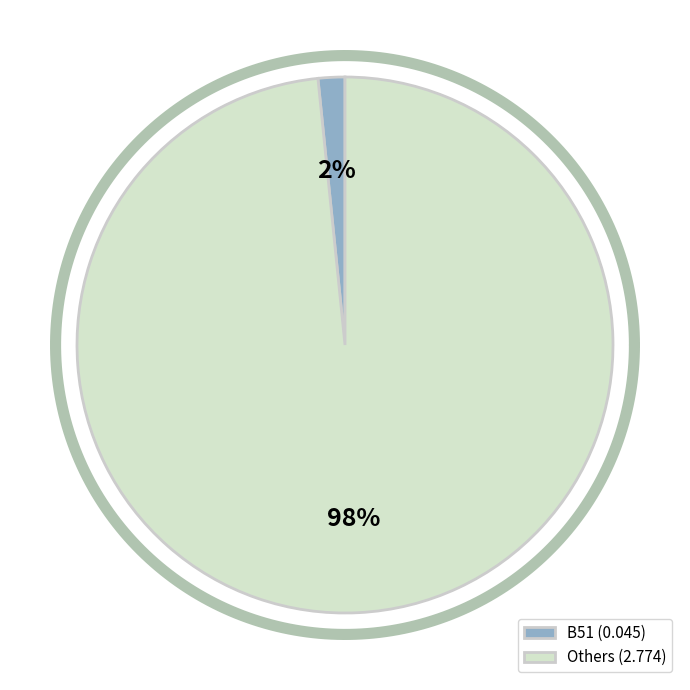

Does B11 represent more than half of the total?

No